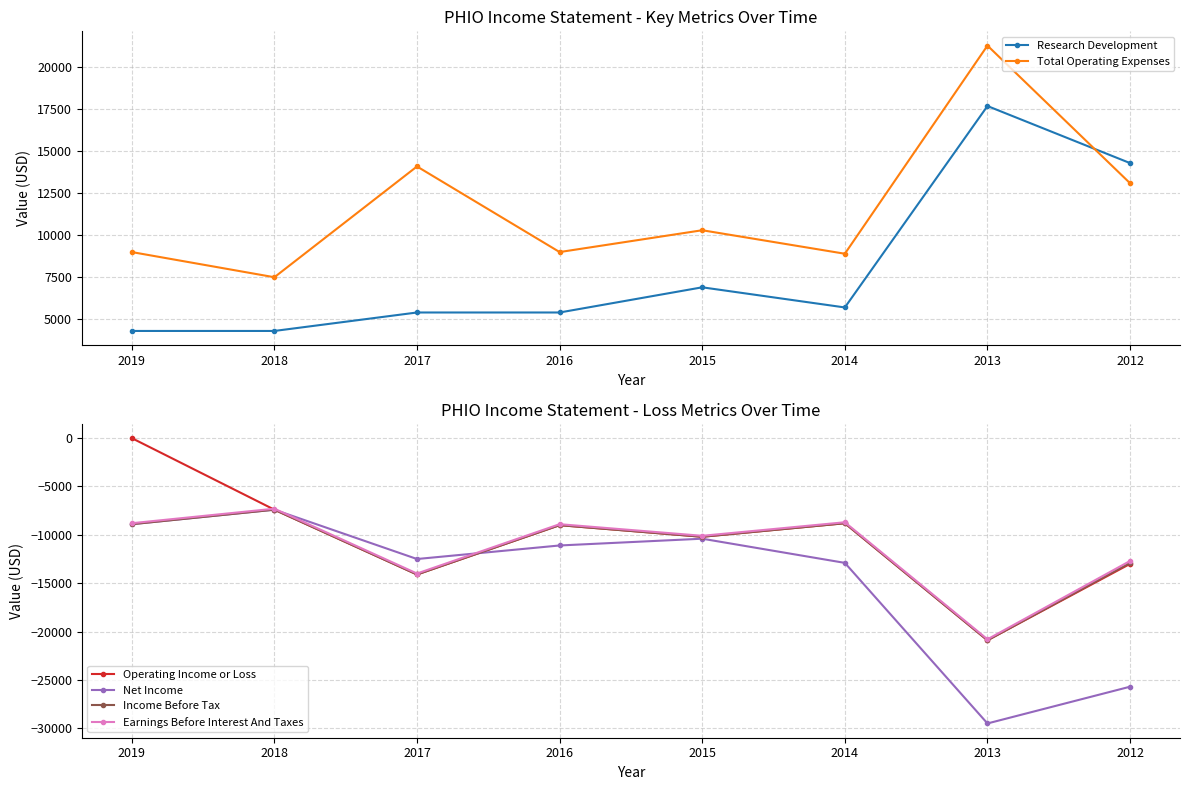

True or false: Operating Income or Loss has a value of -10200 at 2015.

True